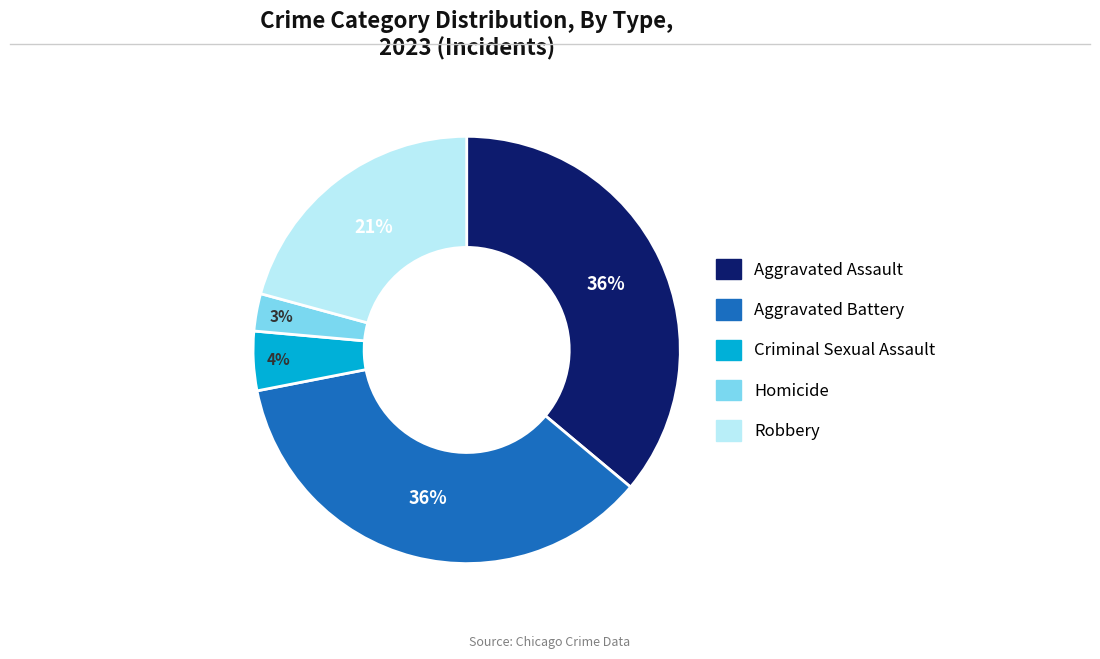

How many segments does this pie chart have?

5